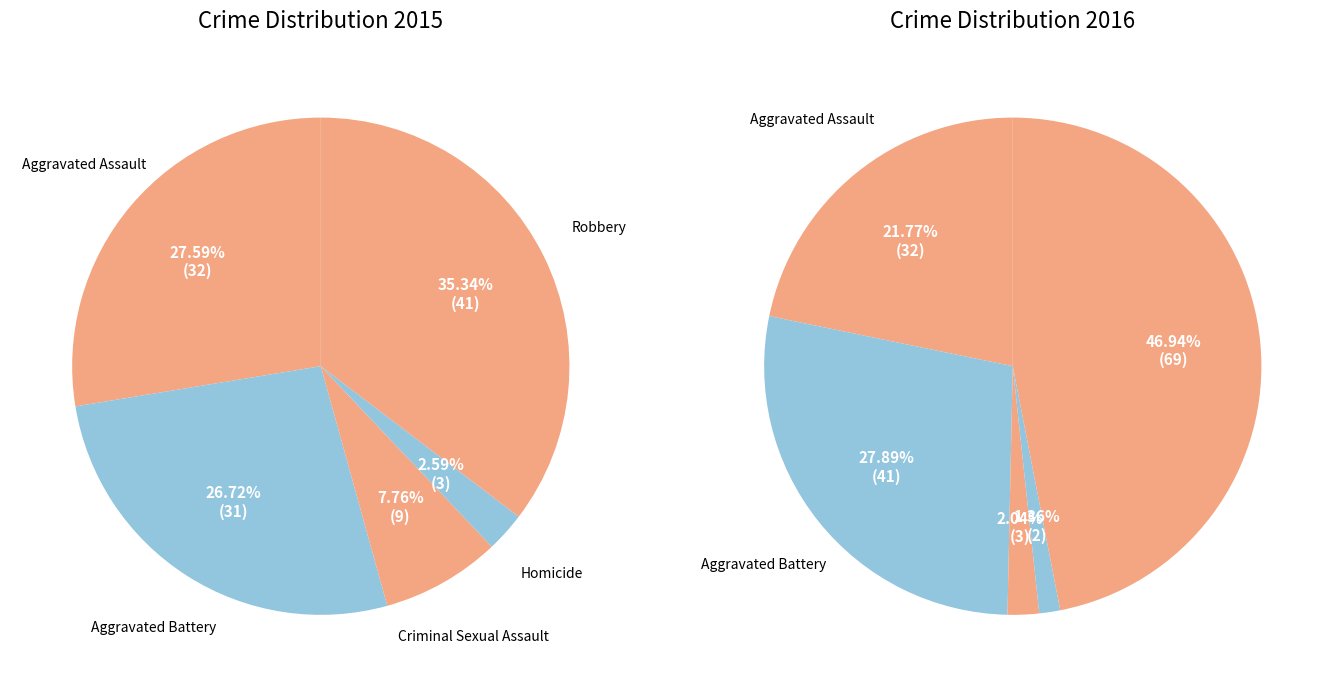

How many slices are in this pie chart?

5